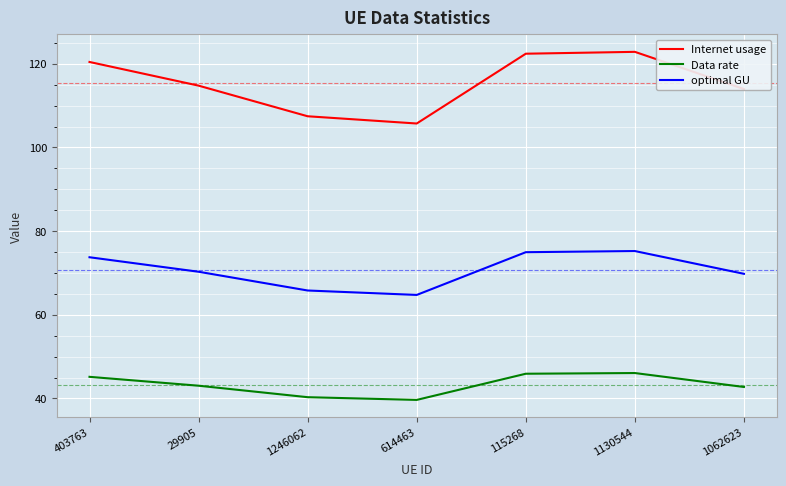

Which series has the largest total across all categories?

Internet usage